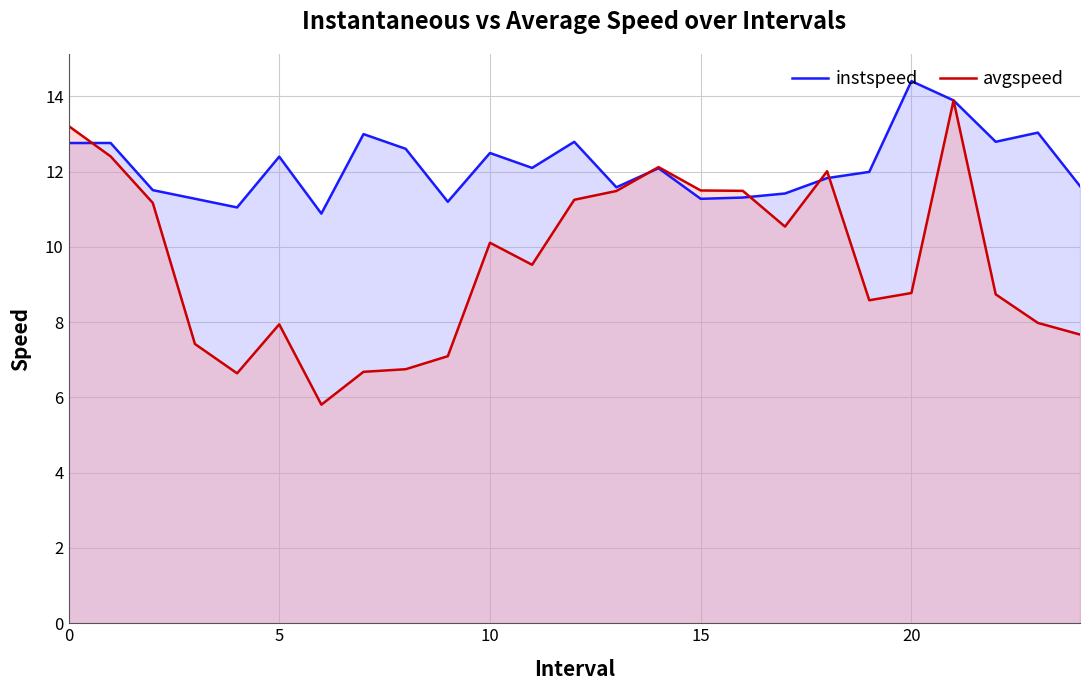

At which category is the sum across all series the highest?

21